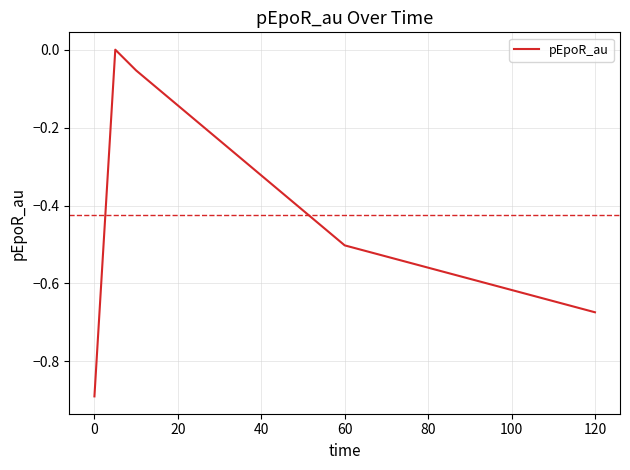

Does the chart have visible grid lines?

Yes